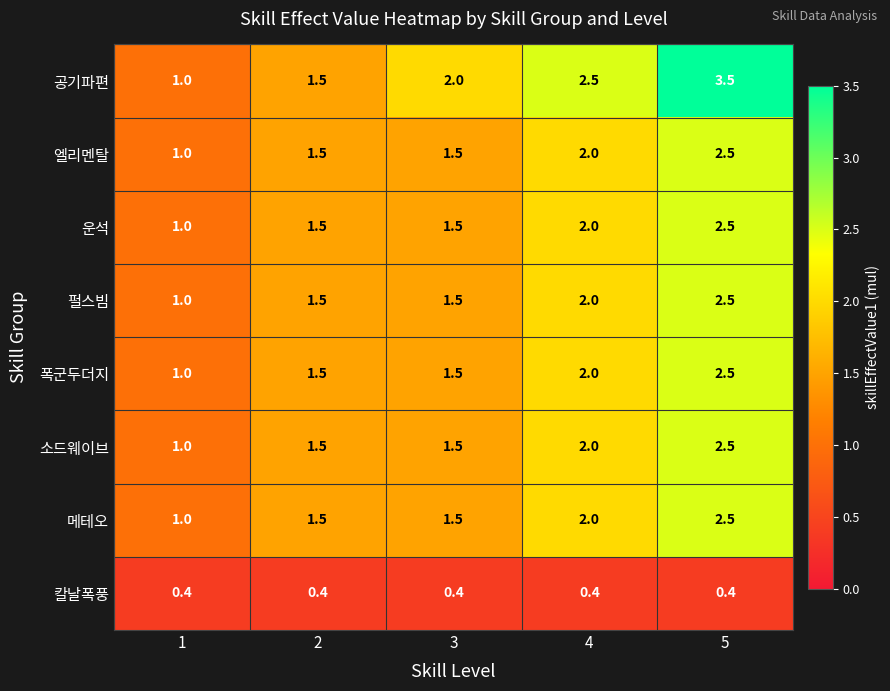

Which series has the largest range (max minus min)?

공기파편